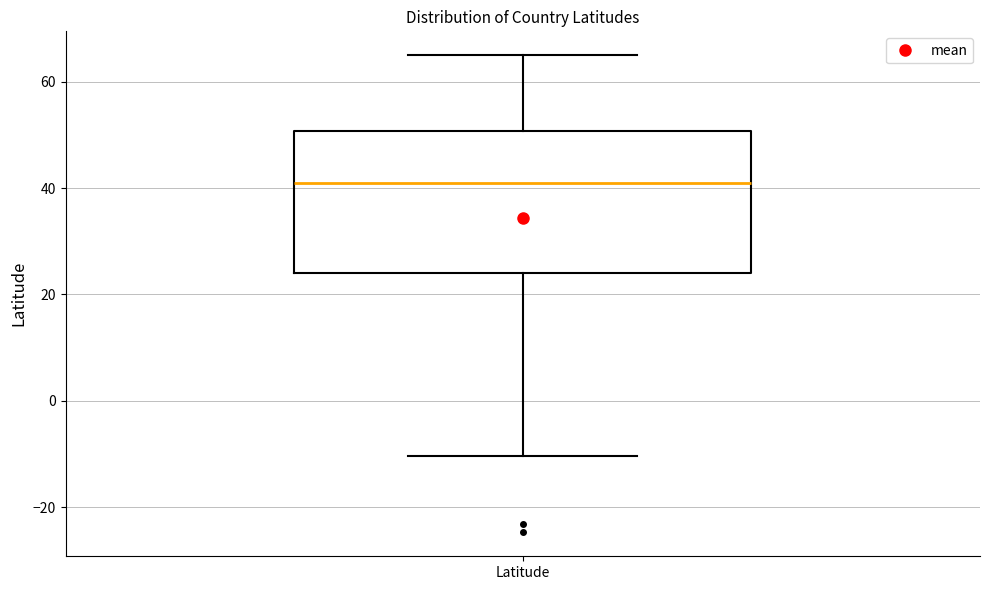

Read this box plot against the y-axis: the position of the median line, the range covered by the box, and the ends of both whiskers. The values are not printed on the chart, so give them approximately, as read against the axis.

median 40, box 24 to 50, whiskers -10 to 64